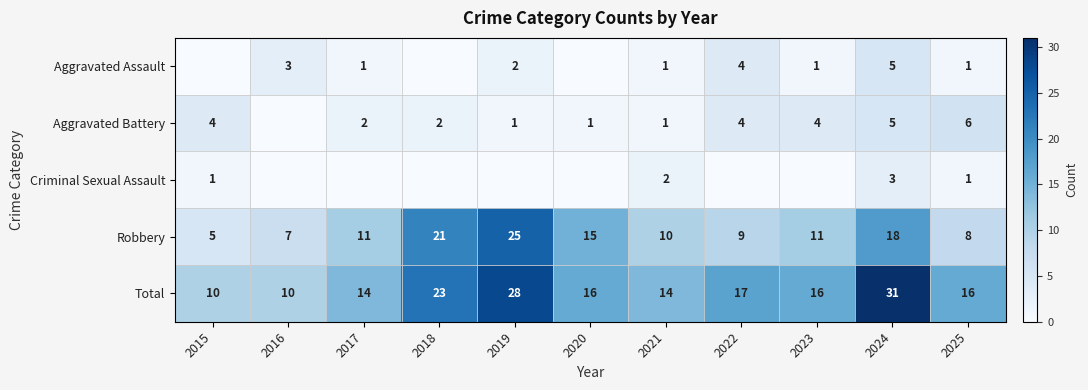

What is the spread (max minus min) of values at 2021?

13